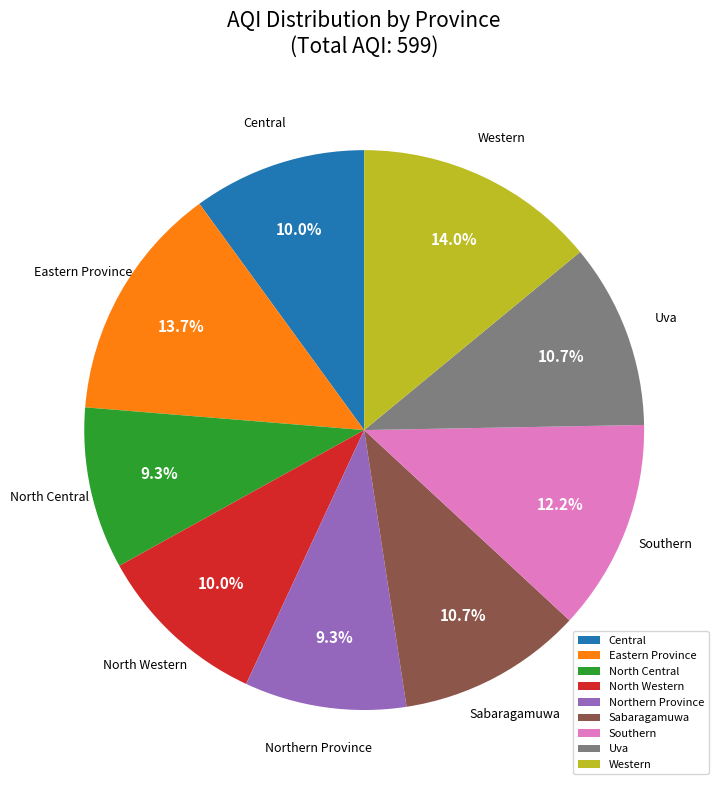

What is the ratio of the value at Eastern Province to the value at Central?

1.4